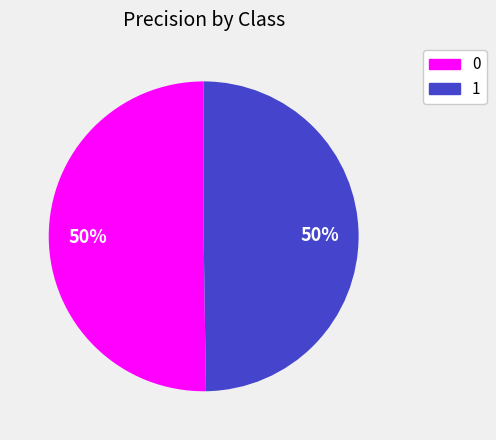

Is it true that 0 is 42% of the pie?

False